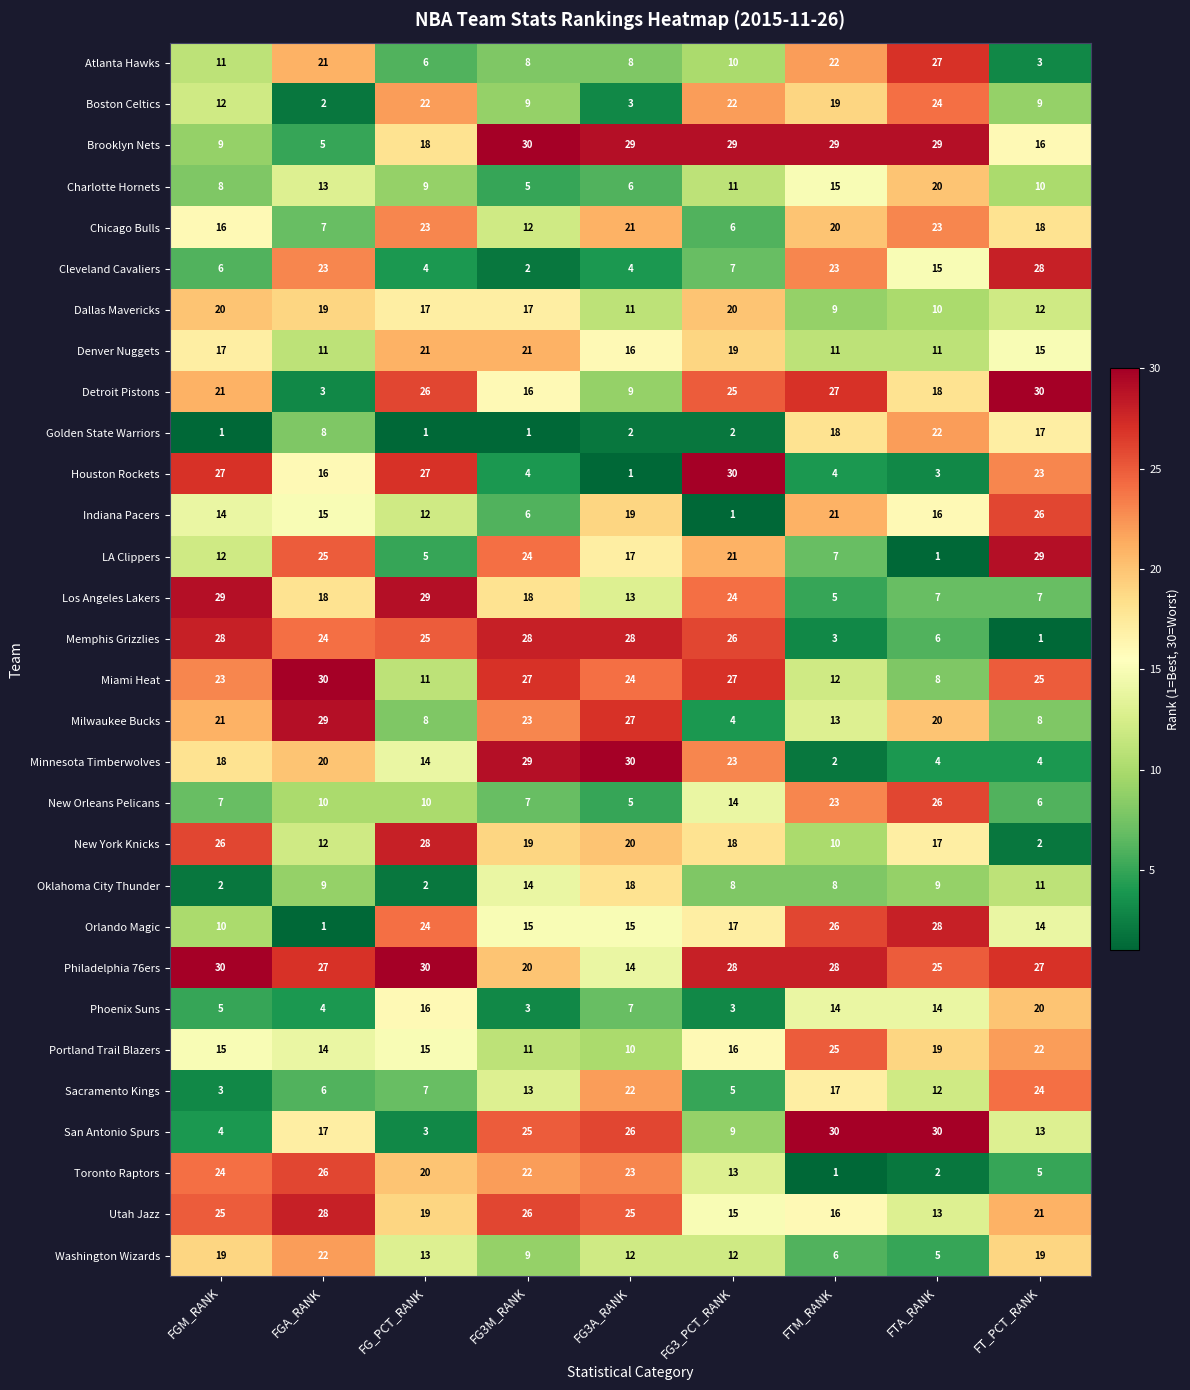

Which category has the highest value in the Oklahoma City Thunder series?

FG3A_RANK